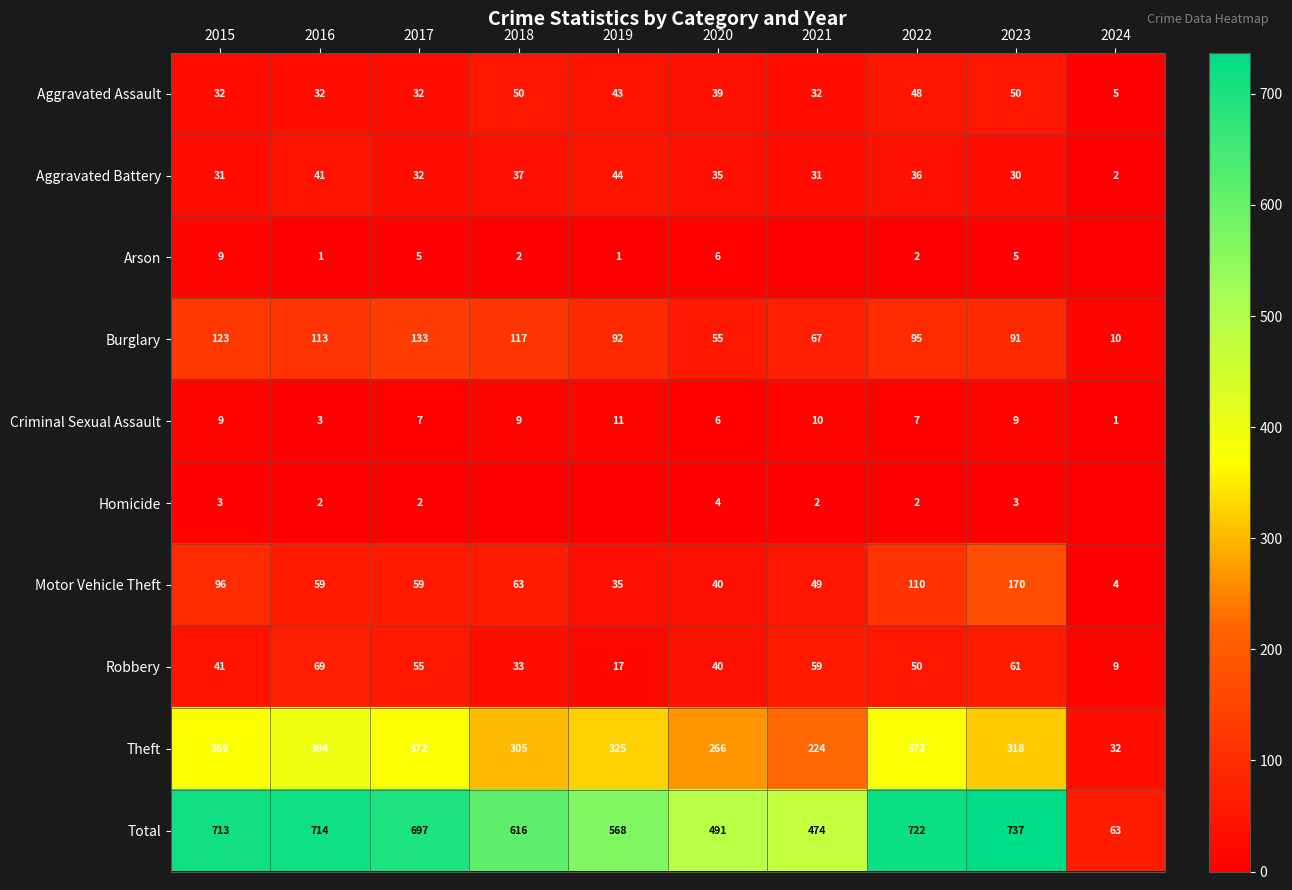

What is the spread (max minus min) of values at 2023?

734